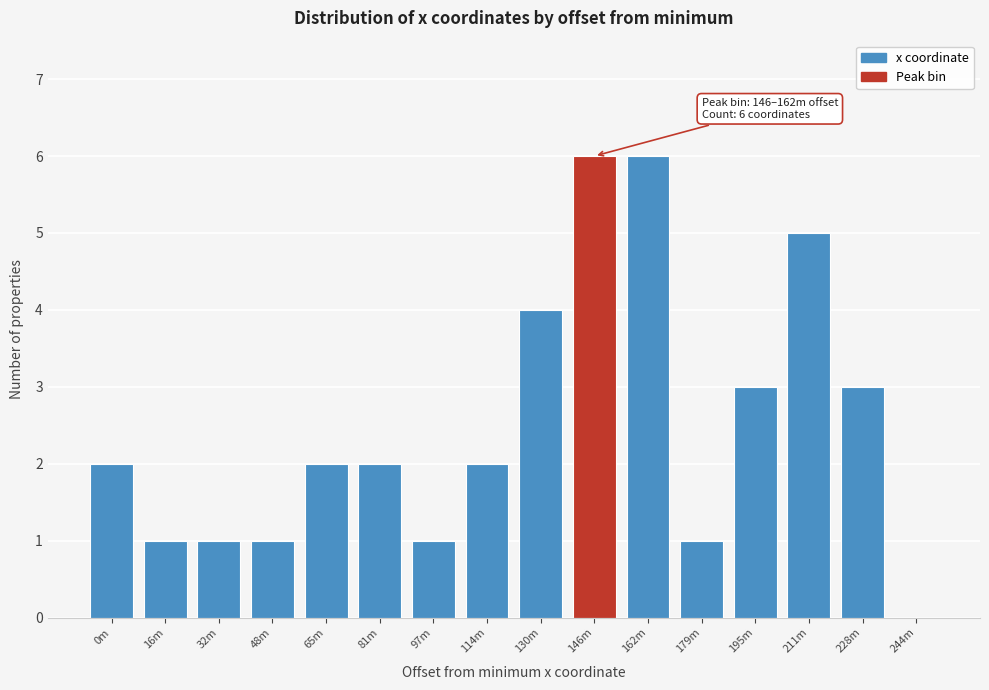

Reading left to right, transcribe all the data shown in this chart.

0m=2	16m=1	32m=1	48m=1	65m=2	81m=2	97m=1	114m=2	130m=4	146m=6	162m=6	179m=1	195m=3	211m=5	228m=3	244m=0